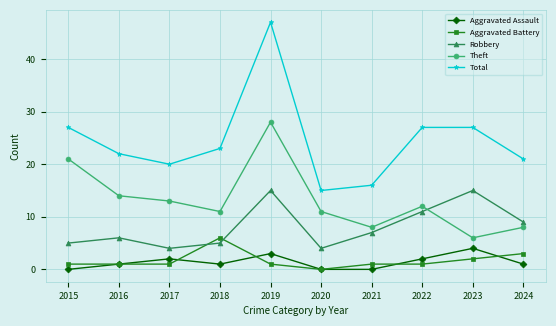

What is the minimum value for Total?

15